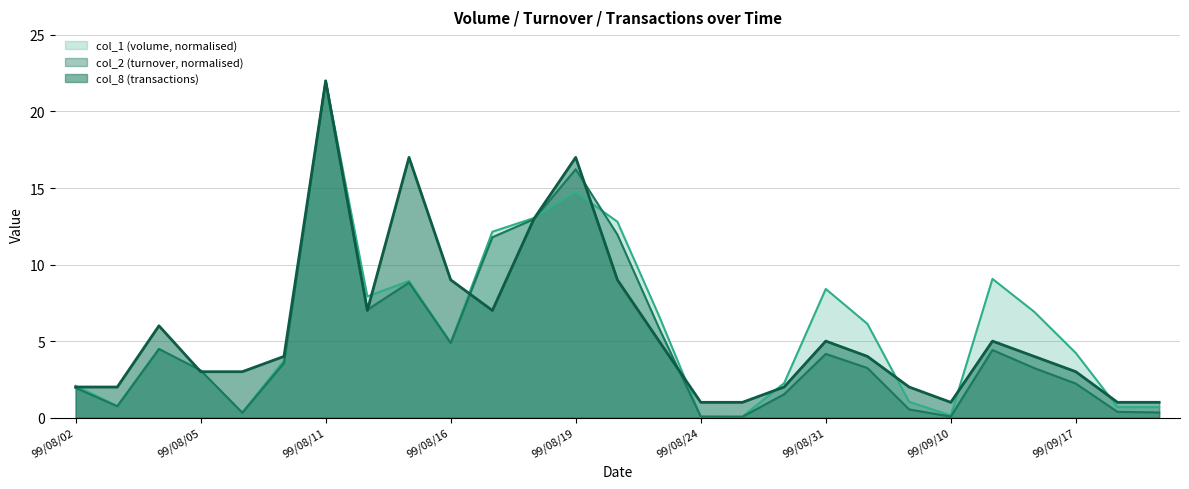

Which series has the widest spread of values?

col_2 (turnover, normalised)